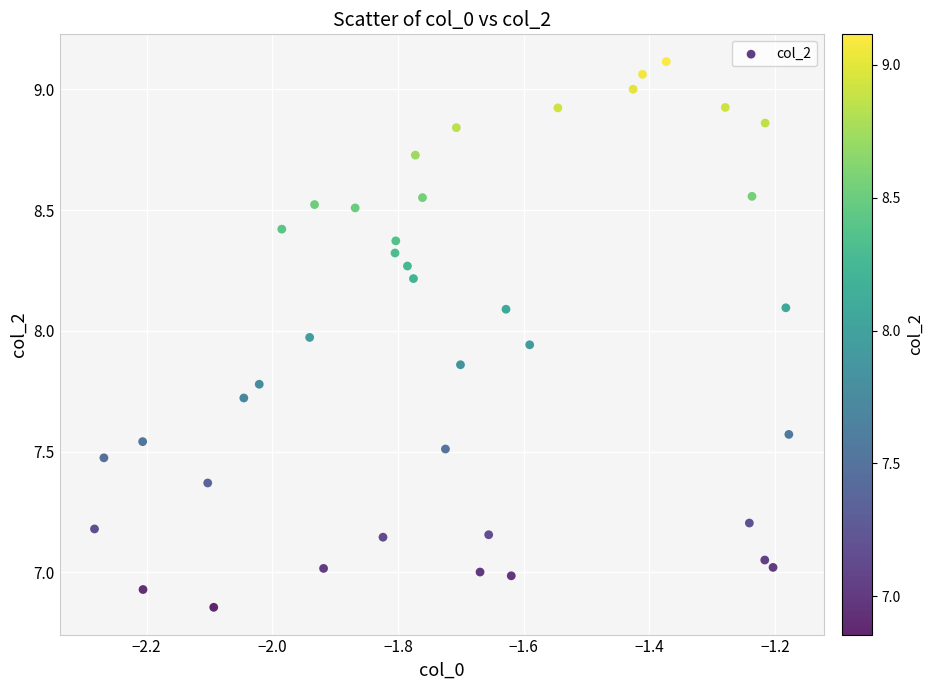

What is the range of X values (max minus min)?

1.1